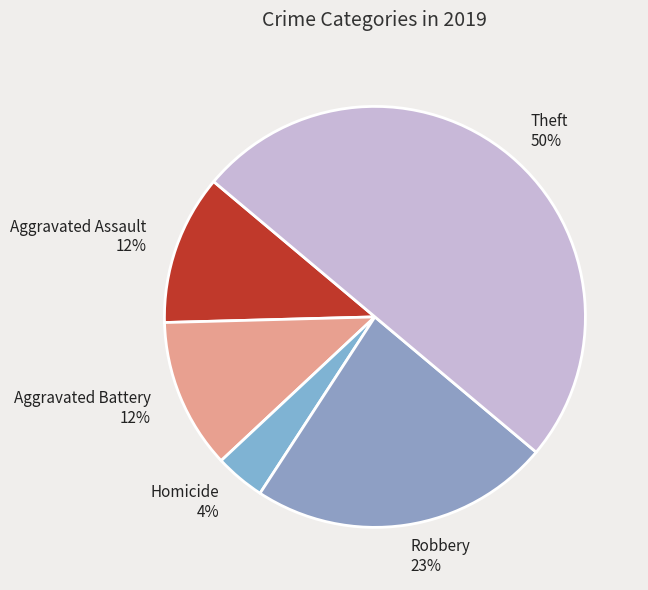

Is the sum of Homicide and Aggravated Assault greater than half?

No